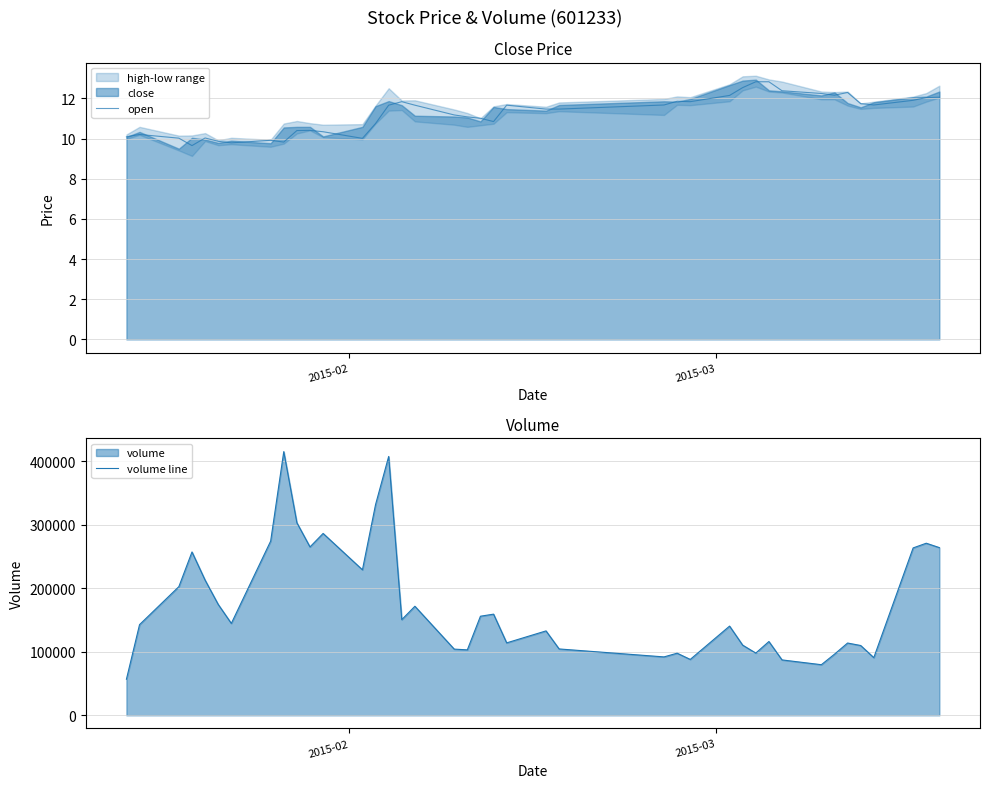

True or false: volume line and open cross at least once.

False